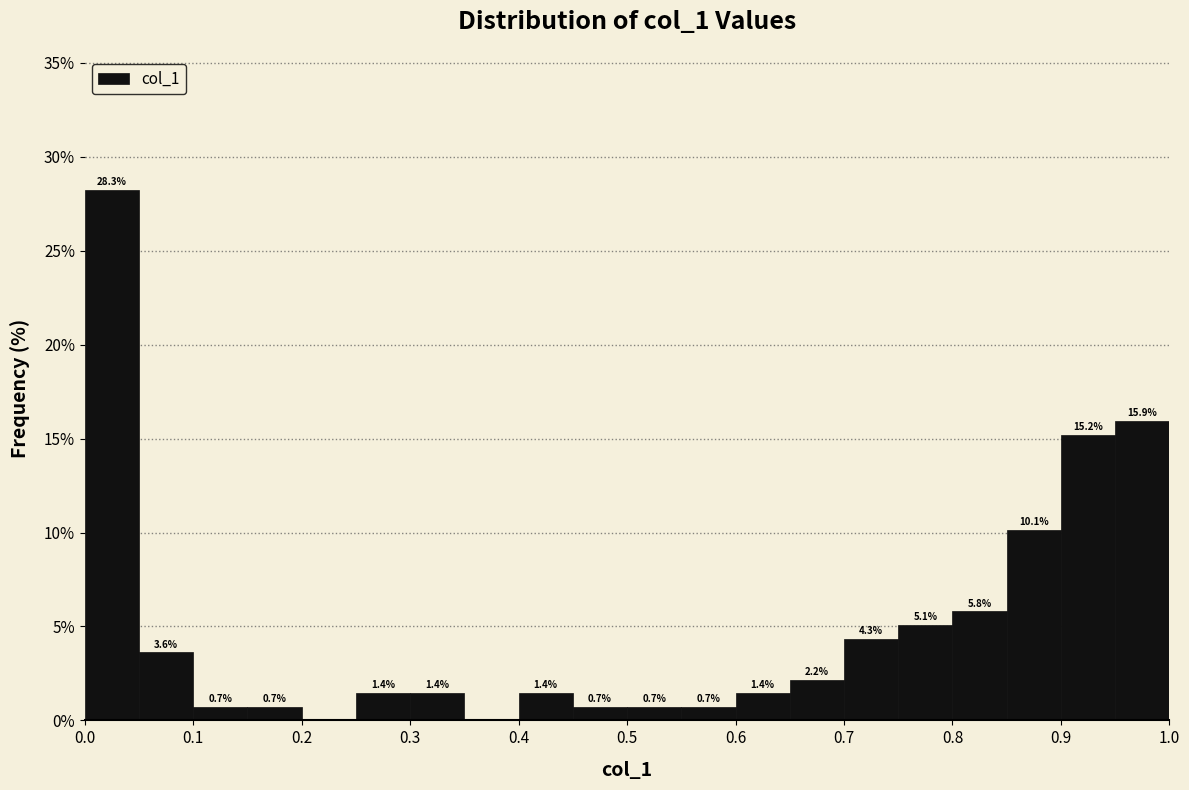

Which range on the x-axis has the tallest bar?

0.00 to 0.05